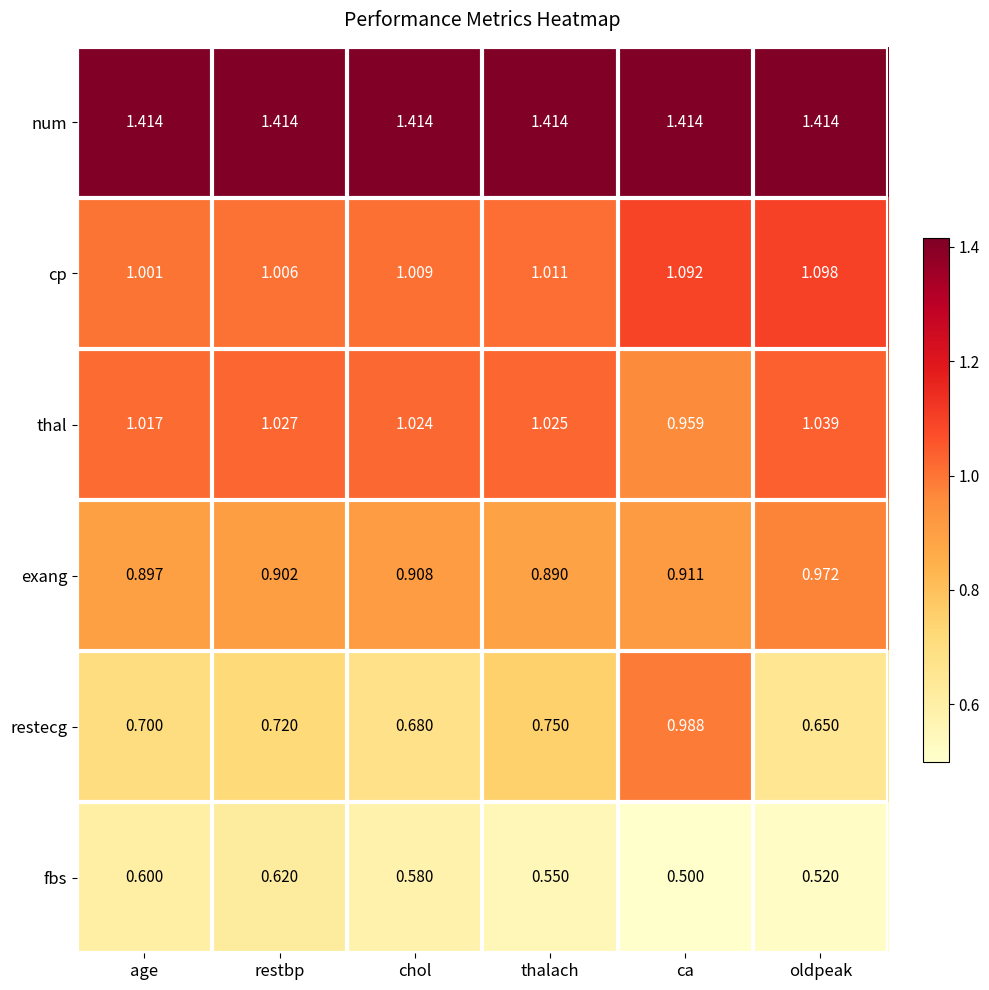

List the labels in order of thal value, smallest first.

ca, age, chol, thalach, restbp, oldpeak